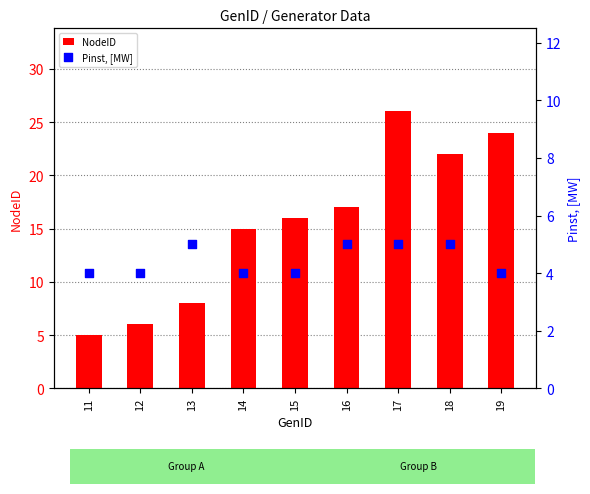

At how many categories does at least one series exceed 13?

6